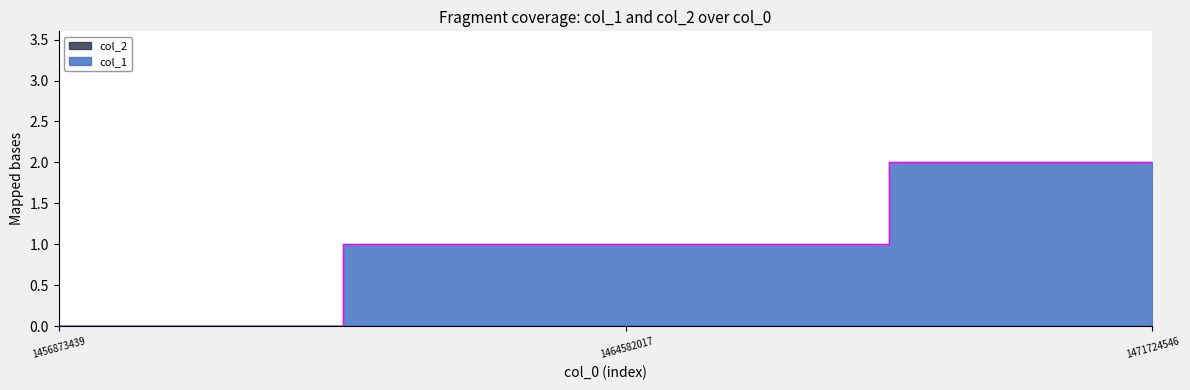

True or false: the data shows -1 at 1456873439.

False